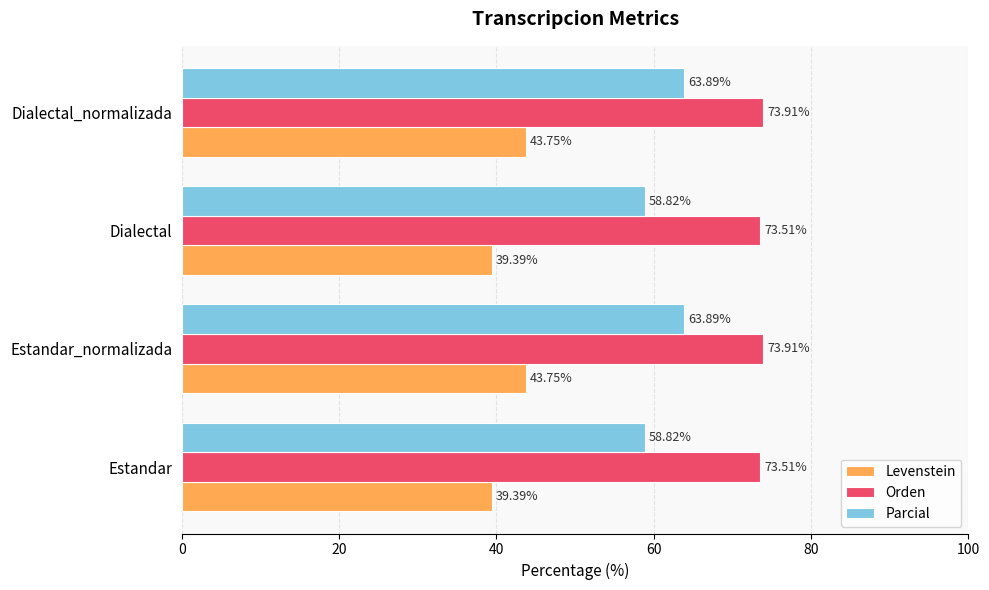

At how many categories does at least one series exceed 39?

4